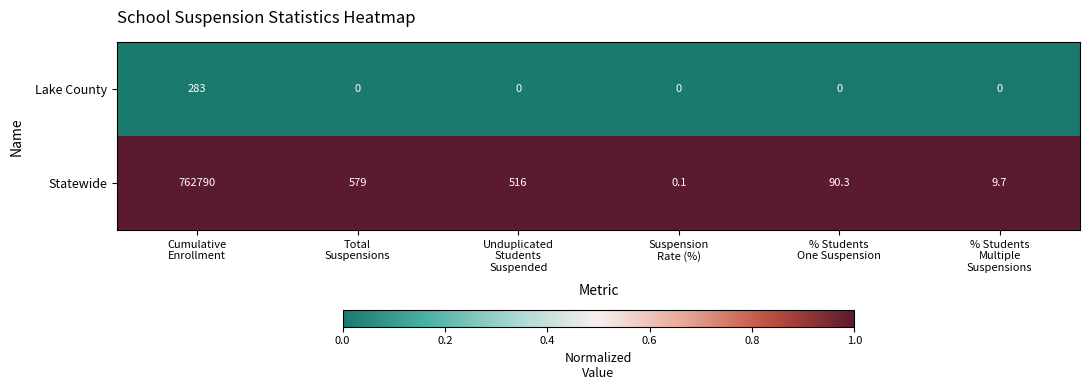

Reading left to right, what are all the values shown in this chart?

Lake County: 283.0	0.0	0.0	0.0	0.0	0.0
Statewide: 762790.0	579.0	516.0	0.1	90.3	9.7